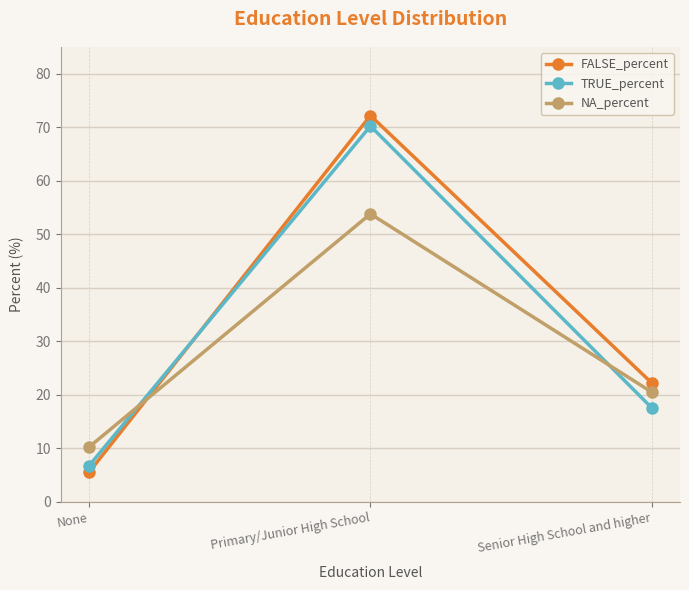

Reading left to right, what are all the values shown in this chart?

FALSE_percent: 5.6	72.2	22.2
TRUE_percent: 6.8	70.3	17.6
NA_percent: 10.3	53.8	20.5